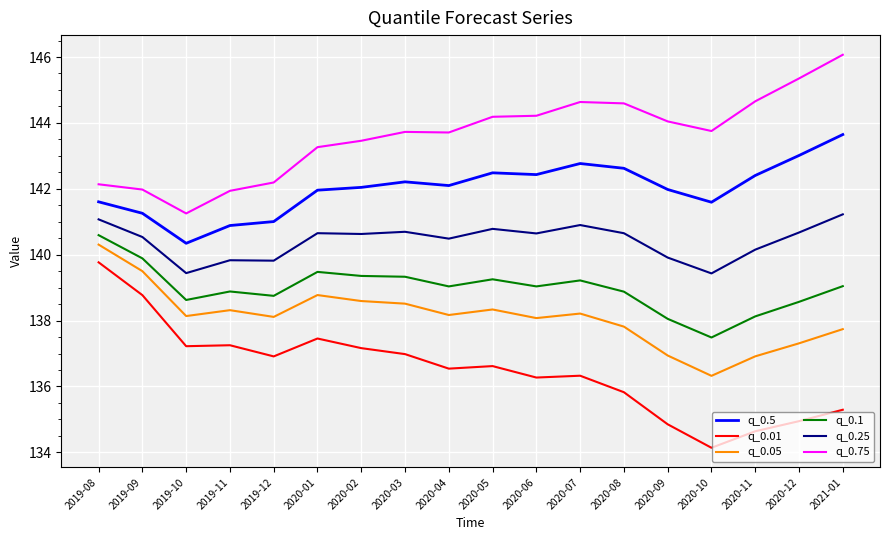

True or false: q_0.05 and q_0.25 intersect in this chart.

False